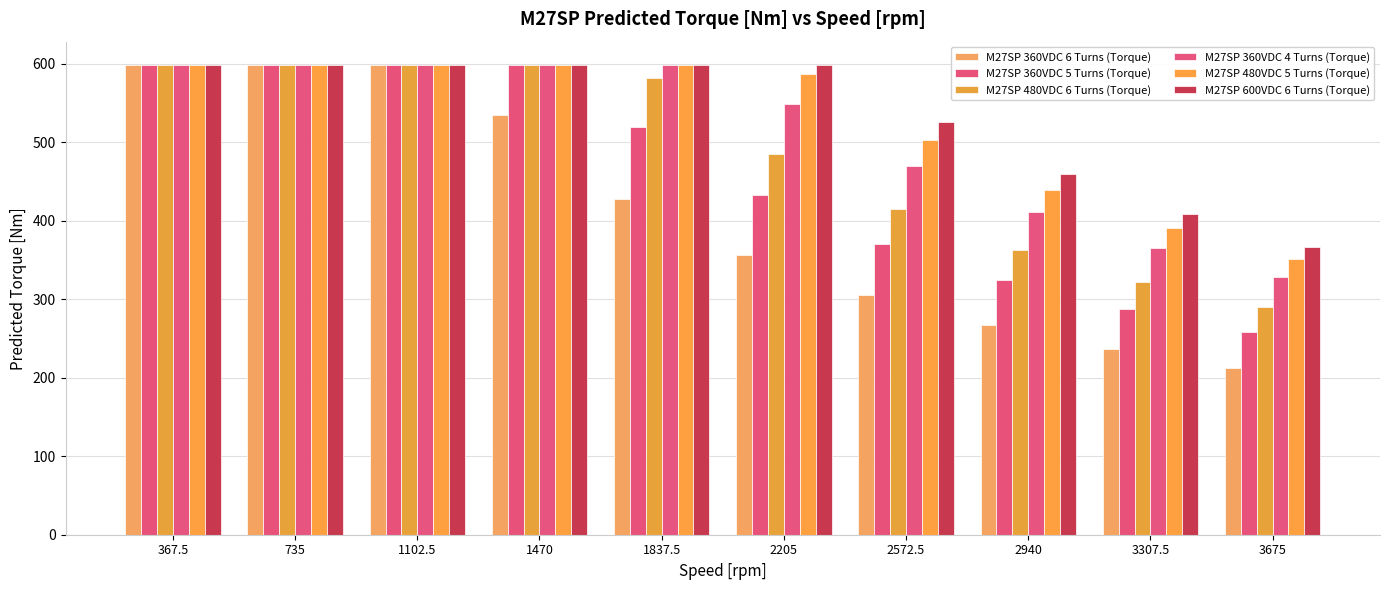

At which label does M27SP 480VDC 5 Turns (Torque) reach its minimum?

3675